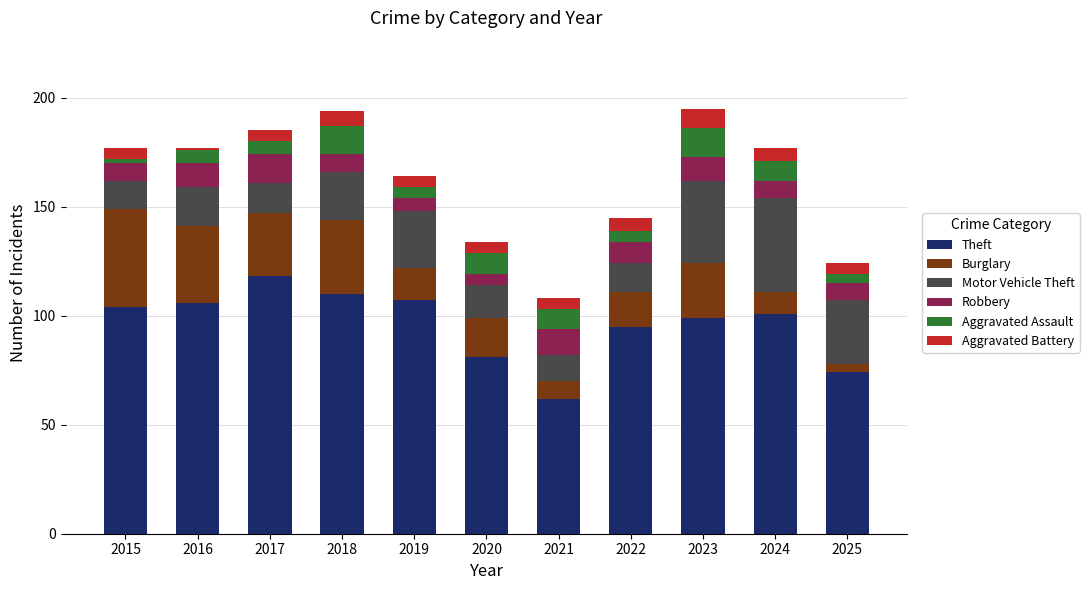

Does the chart contain any negative values?

No